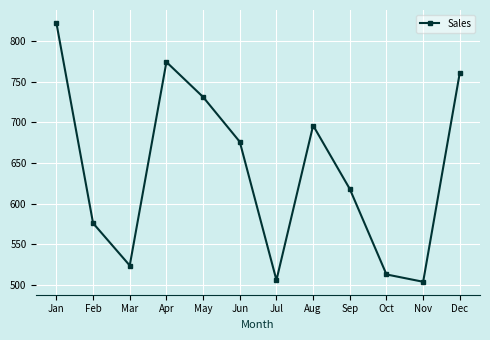

How many points are higher than both their immediate neighbors (excluding endpoints)?

2